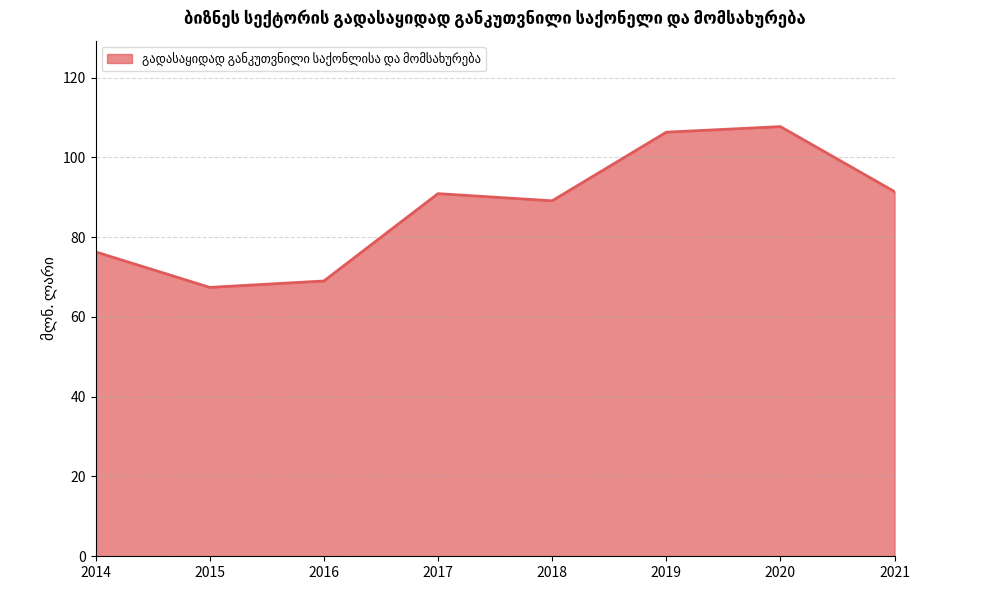

At which category does the chart reach its peak across all series?

2020